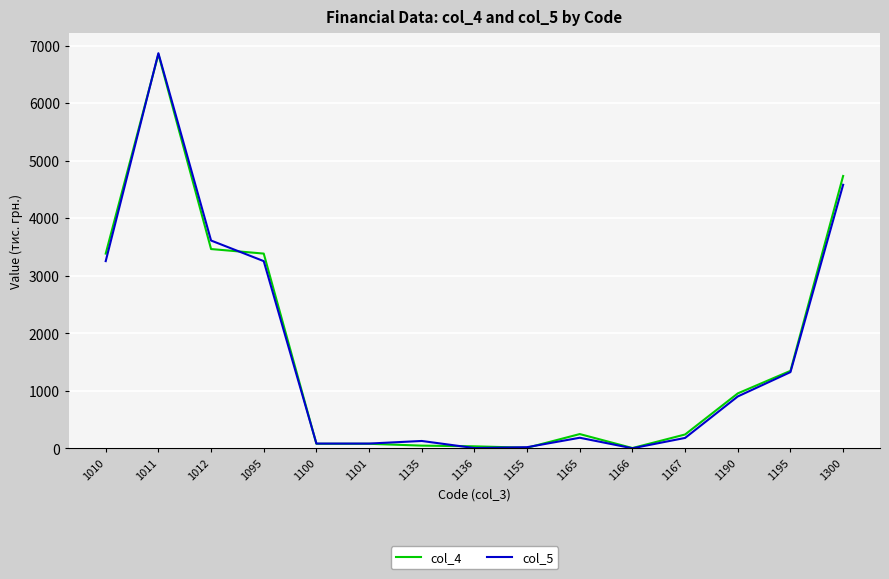

What is the sum of all col_4 values?

24895